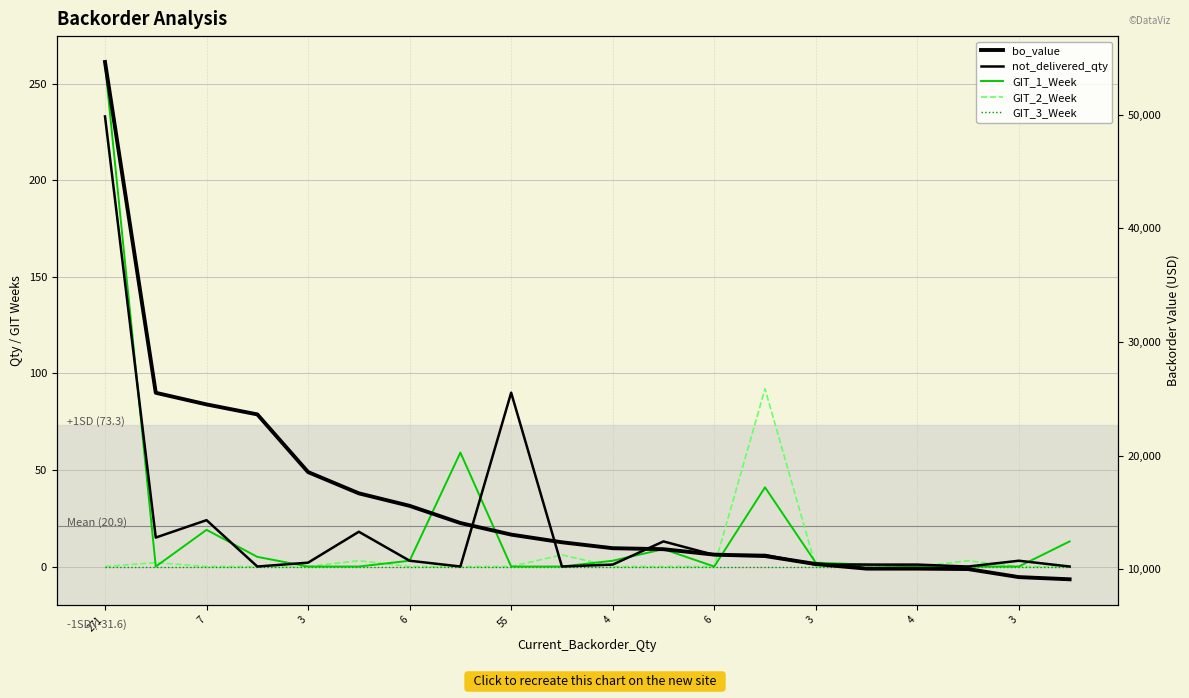

How many data points does each series have?

20